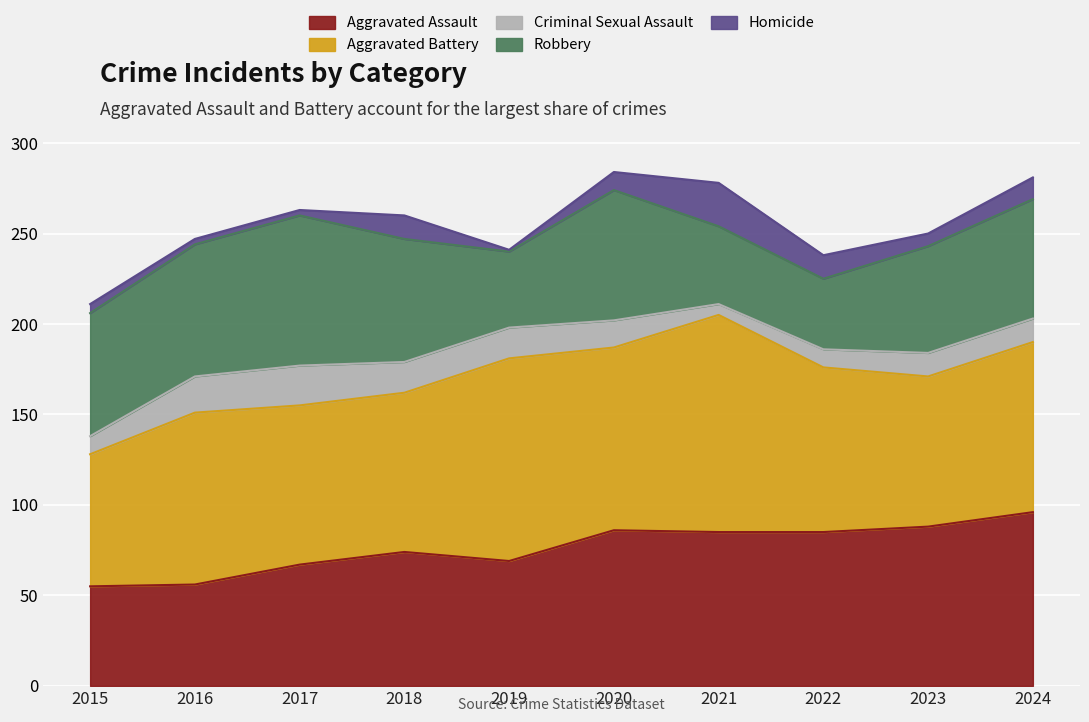

List the series in order of their peak value, lowest first.

Criminal Sexual Assault, Homicide, Robbery, Aggravated Assault, Aggravated Battery